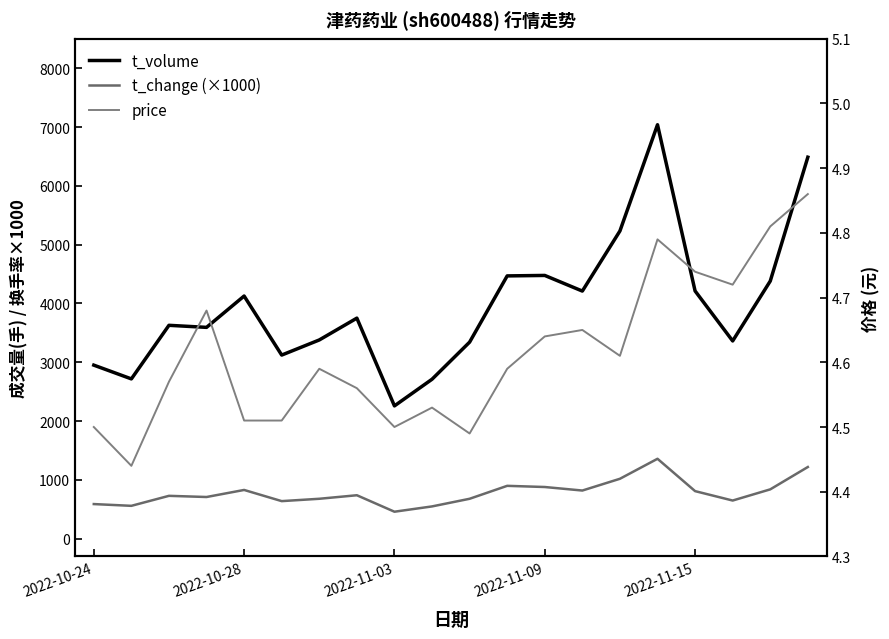

True or false: price and t_volume intersect in this chart.

False